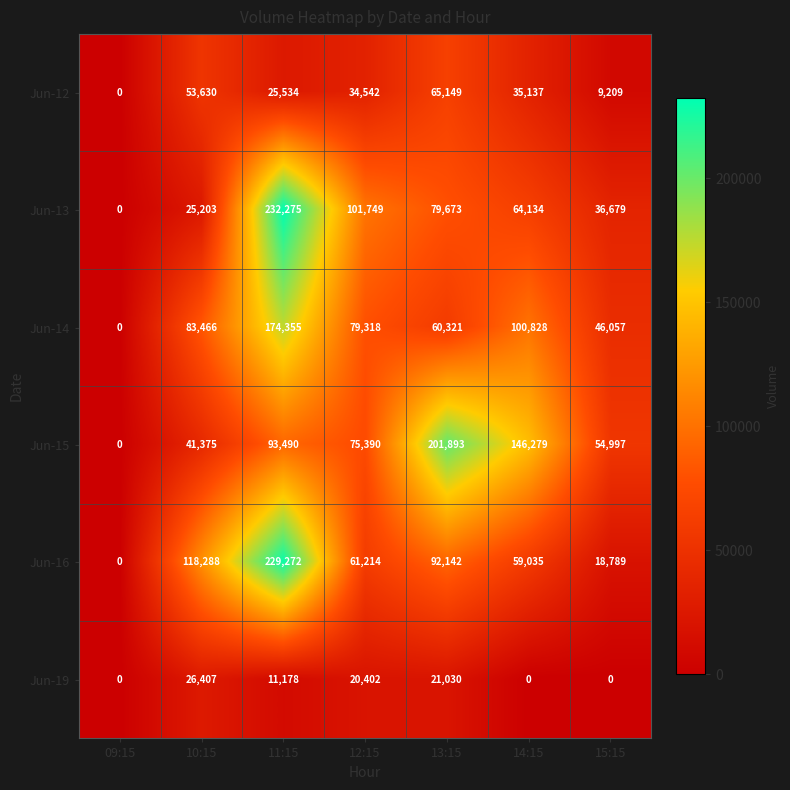

Which series has the largest range (max minus min)?

Jun-13